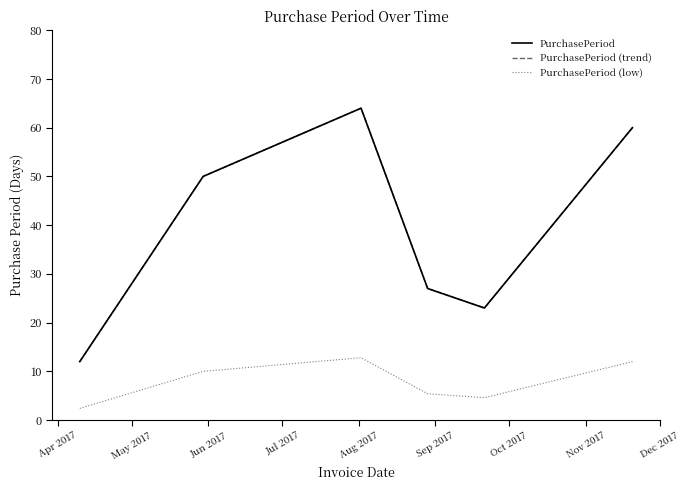

Reading right to left, extract all data points from this chart.

PurchasePeriod: 60.0	23.0	27.0	64.0	50.0	12.0
PurchasePeriod (trend): 60.0	23.0	27.0	64.0	50.0	12.0
PurchasePeriod (low): 12.0	4.6	5.4	12.8	10.0	2.4